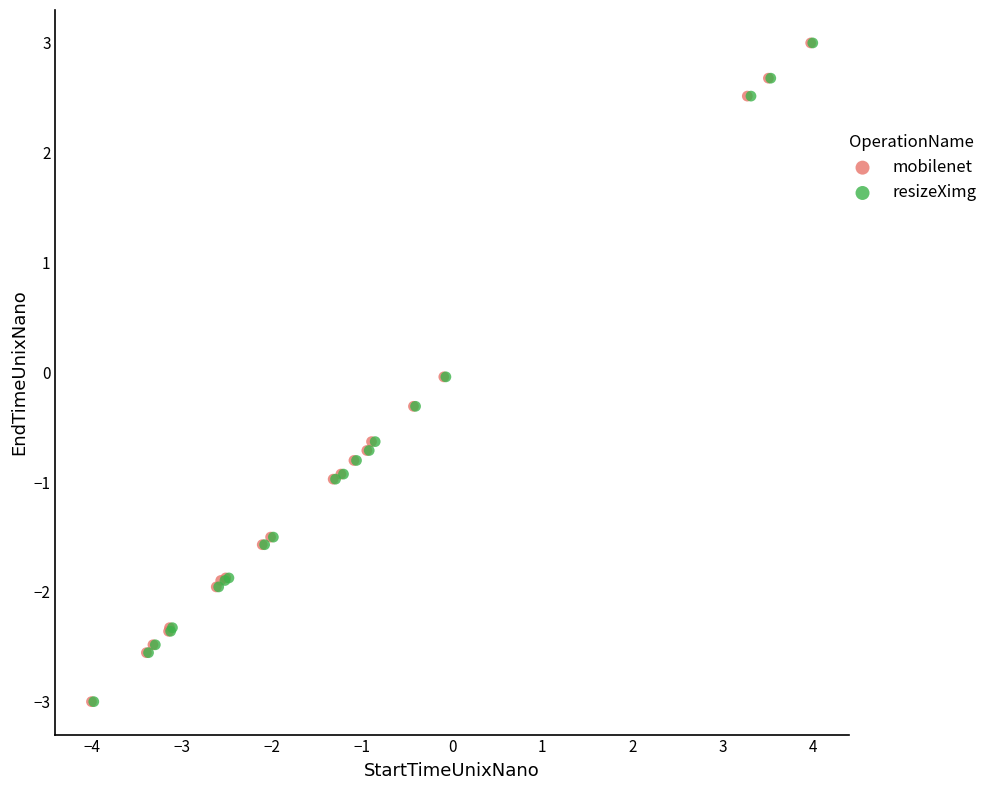

Which series has the largest Y range (max minus min)?

mobilenet